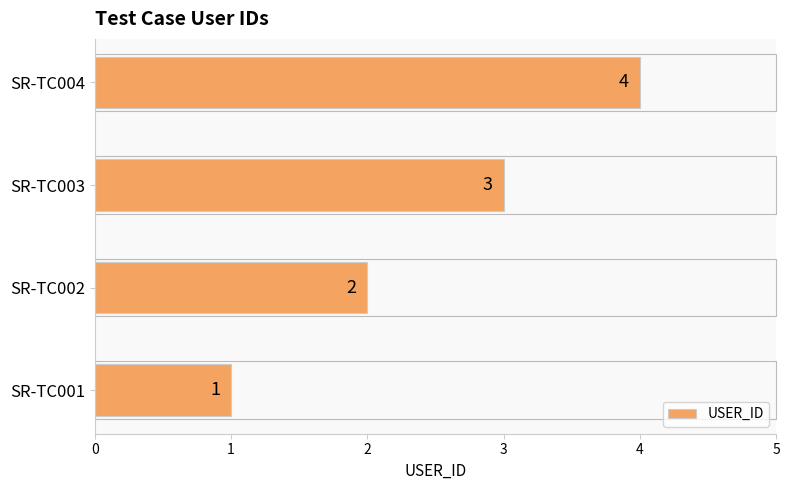

True or false: the data shows 4 at SR-TC004.

True